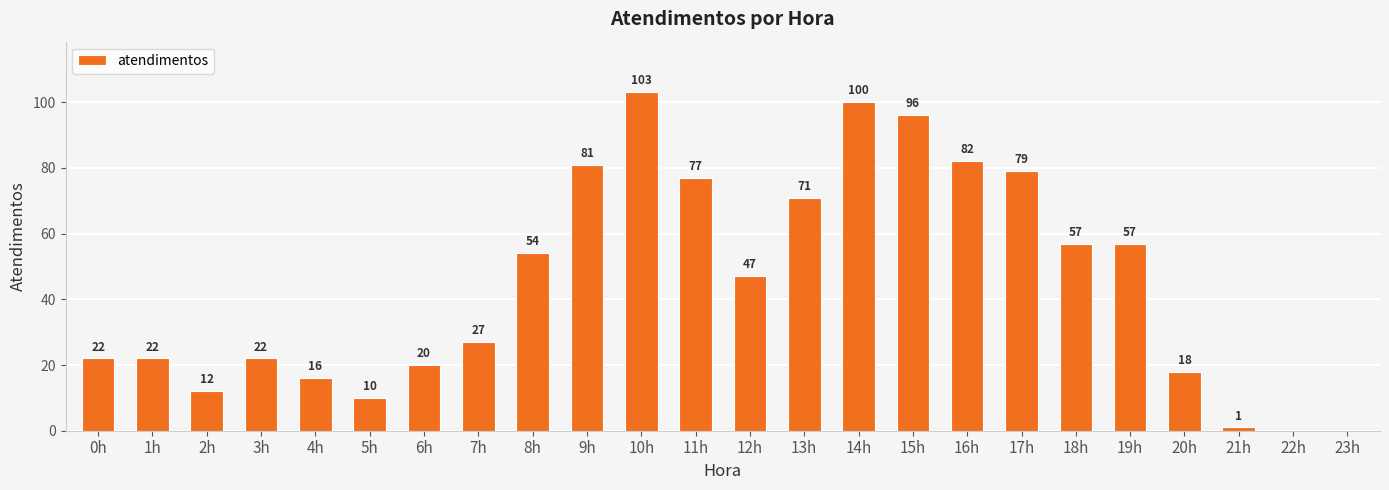

What is the average value?

45